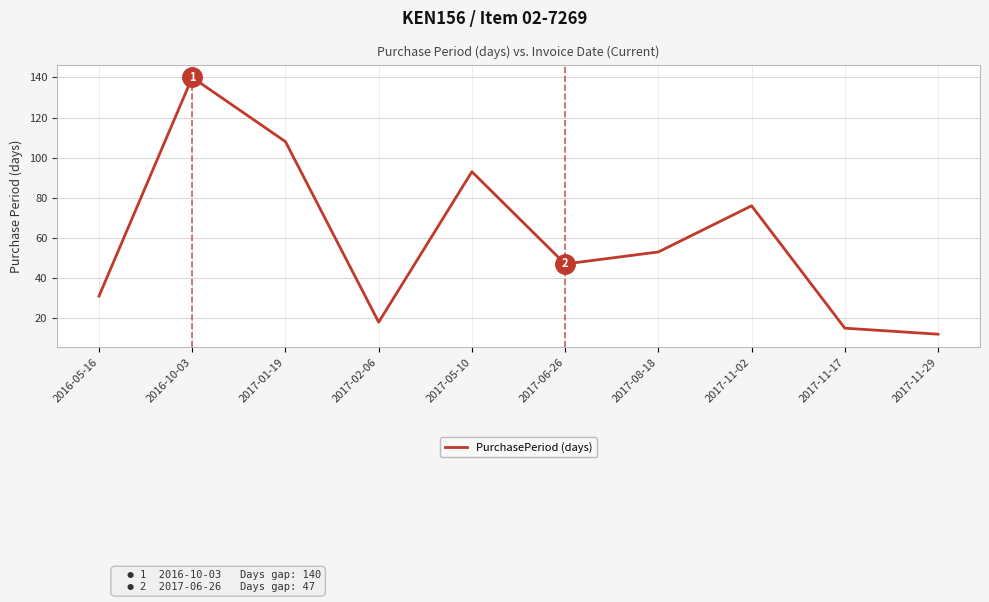

What is the difference between the maximum and minimum values?

128